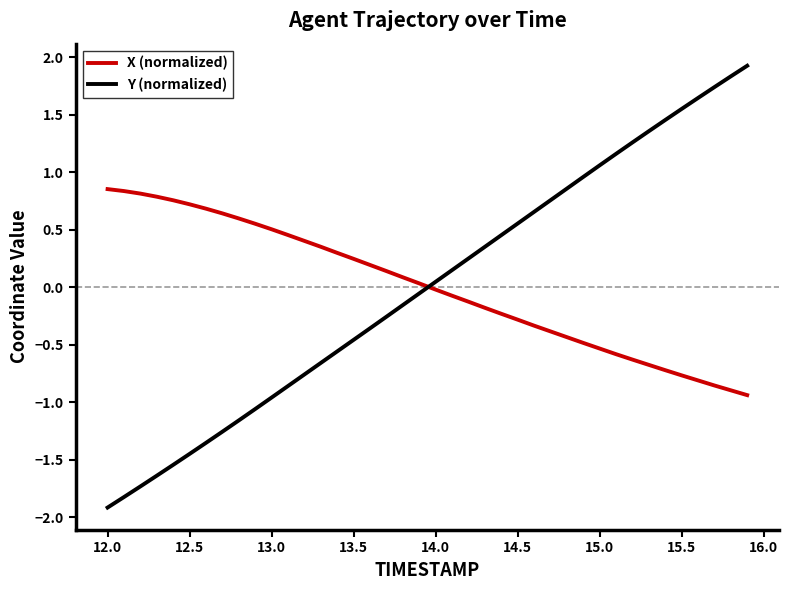

Rank the series by their maximum value, from highest to lowest.

Y (normalized), X (normalized)